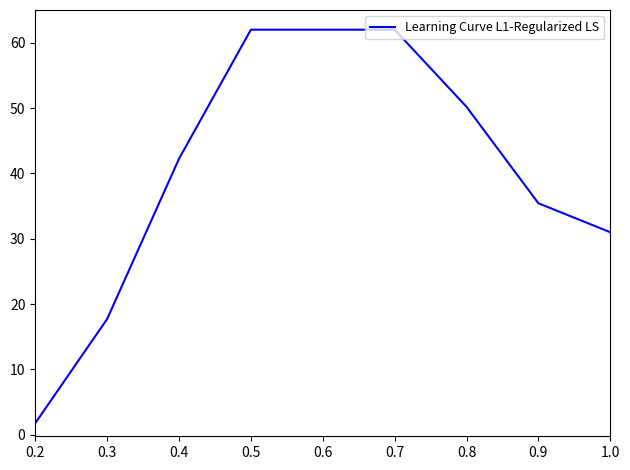

Does the chart display data point markers on the line(s)?

No